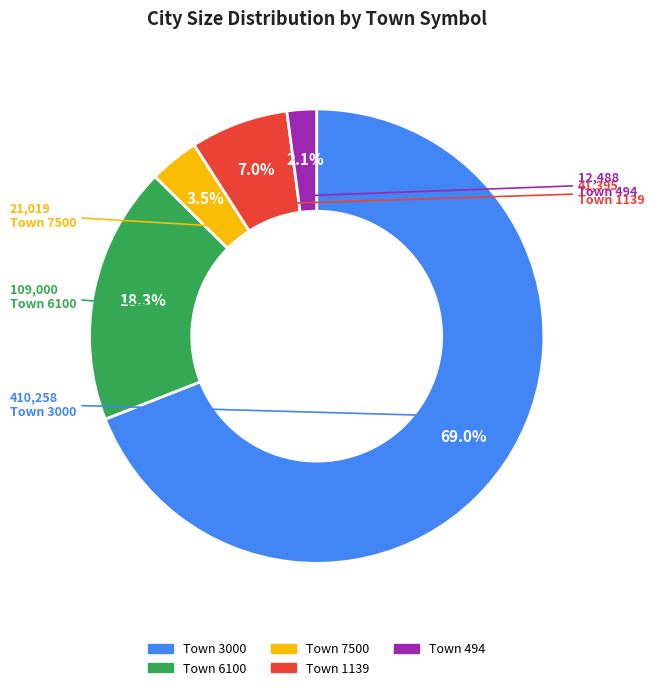

Is there a majority slice in this chart?

Yes